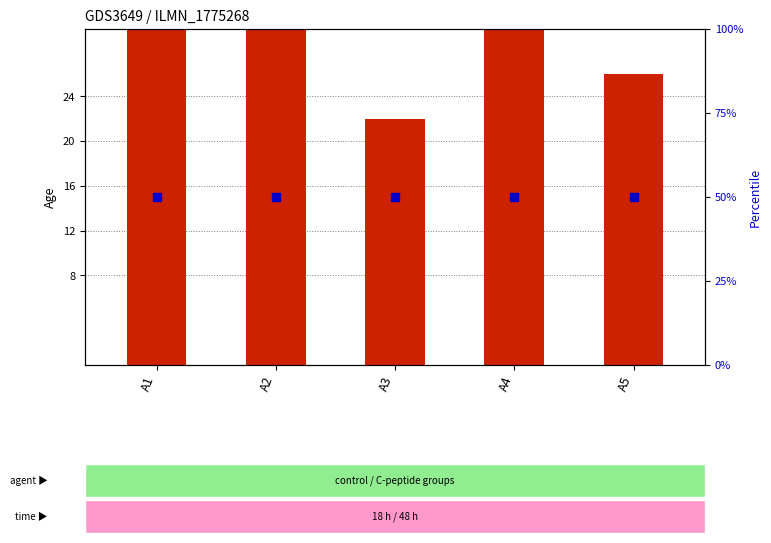

Which series has the largest total across all categories?

percentile rank within the sample